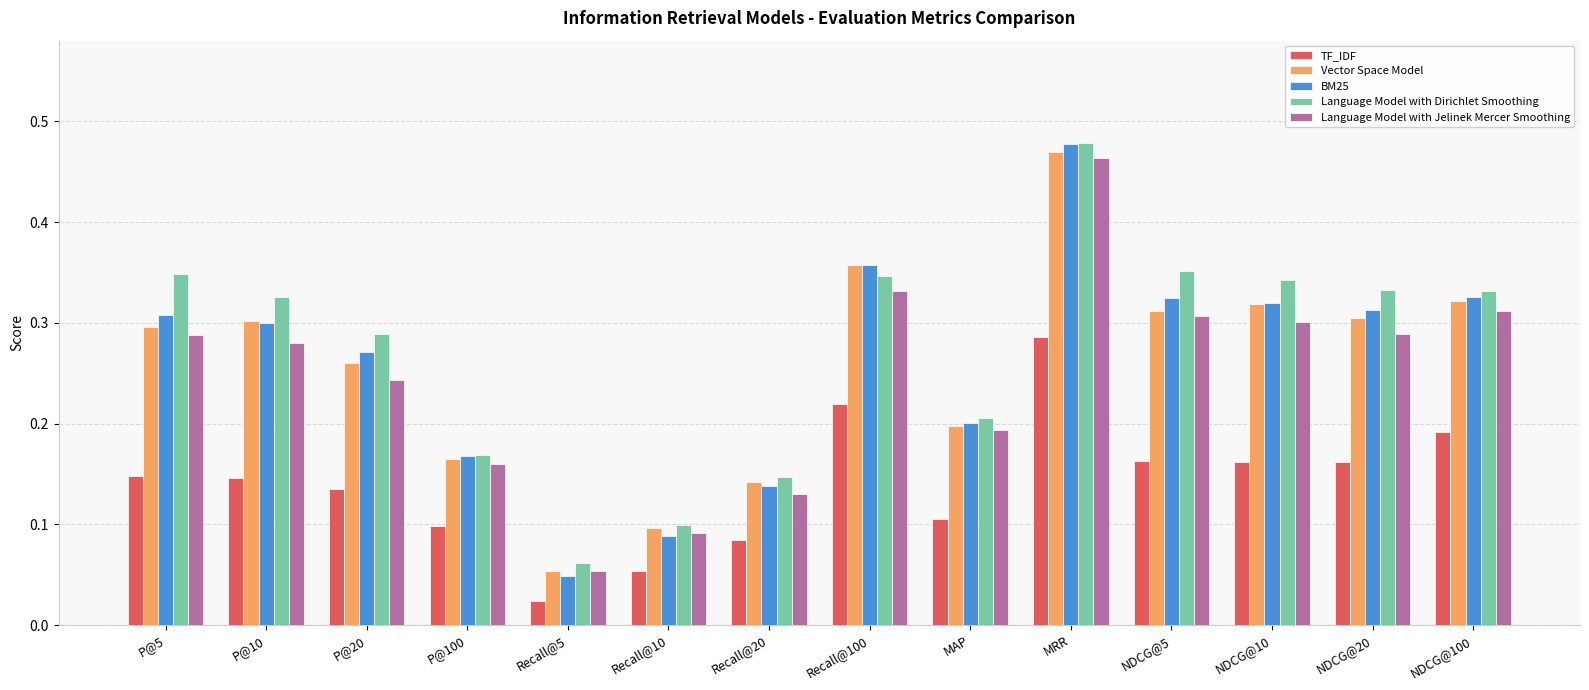

The Language Model with Jelinek Mercer Smoothing series shows 0.3 at NDCG@100. True or false?

True